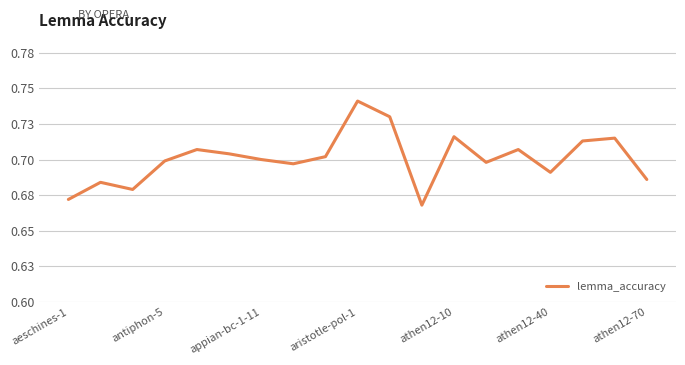

What is the value of the 2nd point from the left?

0.7